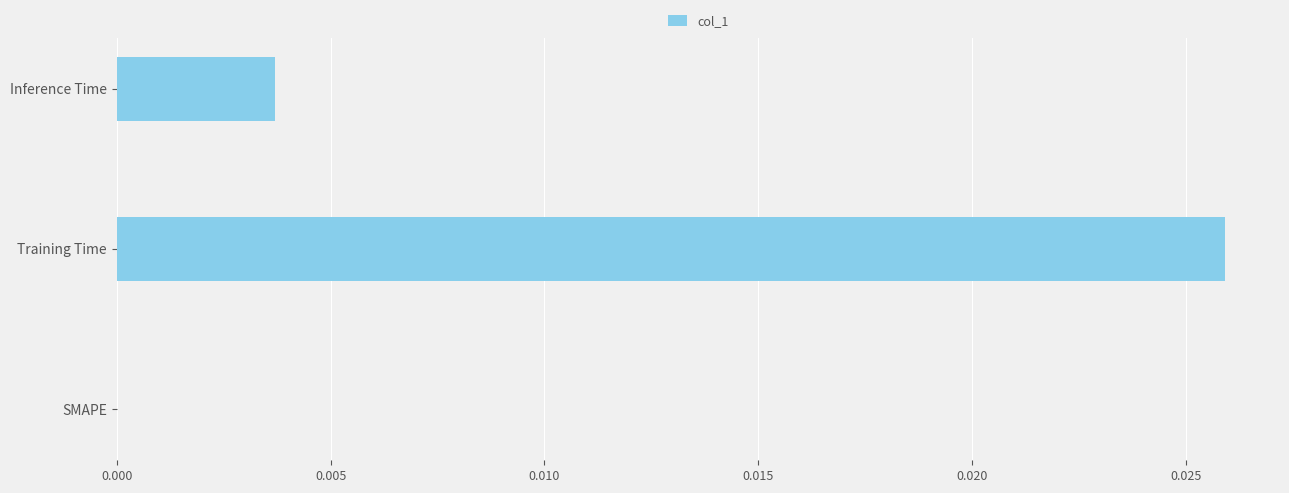

The chart shows a value of 0.0 at Training Time. True or false?

True